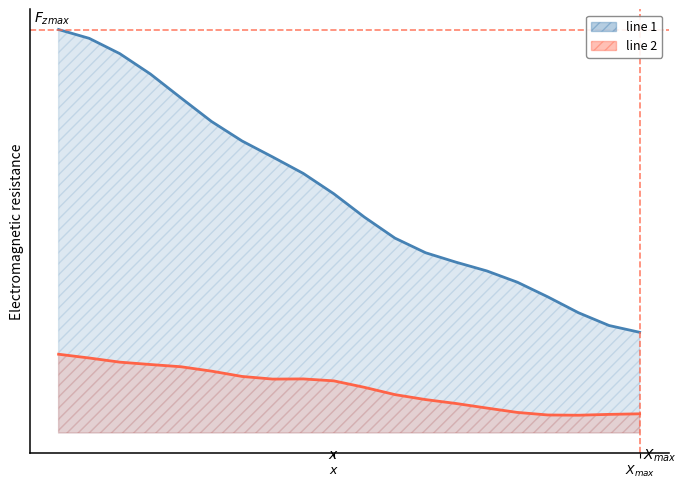

Rank the categories by line 1 value from lowest to highest.

19, 18, 17, 16, 15, 14, 13, 12, 11, 10, 9, 8, 7, 6, 5, 4, 3, 2, $X_{max}$, $x$